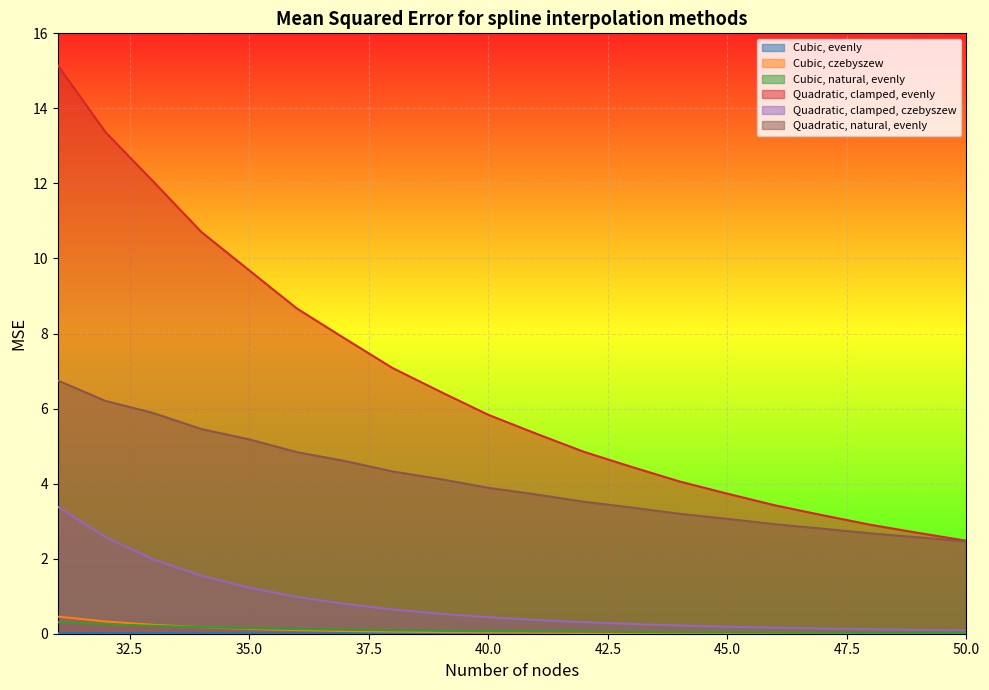

Reading left to right, extract all data points from this chart.

Cubic, evenly: 0.0	0.0	0.0	0.0	0.0	0.0	0.0	0.0	0.0	0.0	0.0	0.0	0.0	0.0	0.0	0.0	0.0	0.0	0.0	0.0
Cubic, czebyszew: 0.5	0.3	0.2	0.2	0.1	0.1	0.1	0.1	0.0	0.0	0.0	0.0	0.0	0.0	0.0	0.0	0.0	0.0	0.0	0.0
Cubic, natural, evenly: 0.3	0.3	0.2	0.2	0.1	0.1	0.1	0.1	0.1	0.1	0.1	0.1	0.0	0.0	0.0	0.0	0.0	0.0	0.0	0.0
Quadratic, clamped, evenly: 15.2	13.4	12.0	10.7	9.7	8.7	7.9	7.1	6.4	5.8	5.3	4.8	4.4	4.1	3.7	3.4	3.2	2.9	2.7	2.5
Quadratic, clamped, czebyszew: 3.4	2.6	2.0	1.5	1.2	1.0	0.8	0.6	0.5	0.4	0.4	0.3	0.3	0.2	0.2	0.2	0.1	0.1	0.1	0.1
Quadratic, natural, evenly: 6.7	6.2	5.9	5.5	5.2	4.8	4.6	4.3	4.1	3.9	3.7	3.5	3.4	3.2	3.1	2.9	2.8	2.7	2.6	2.5